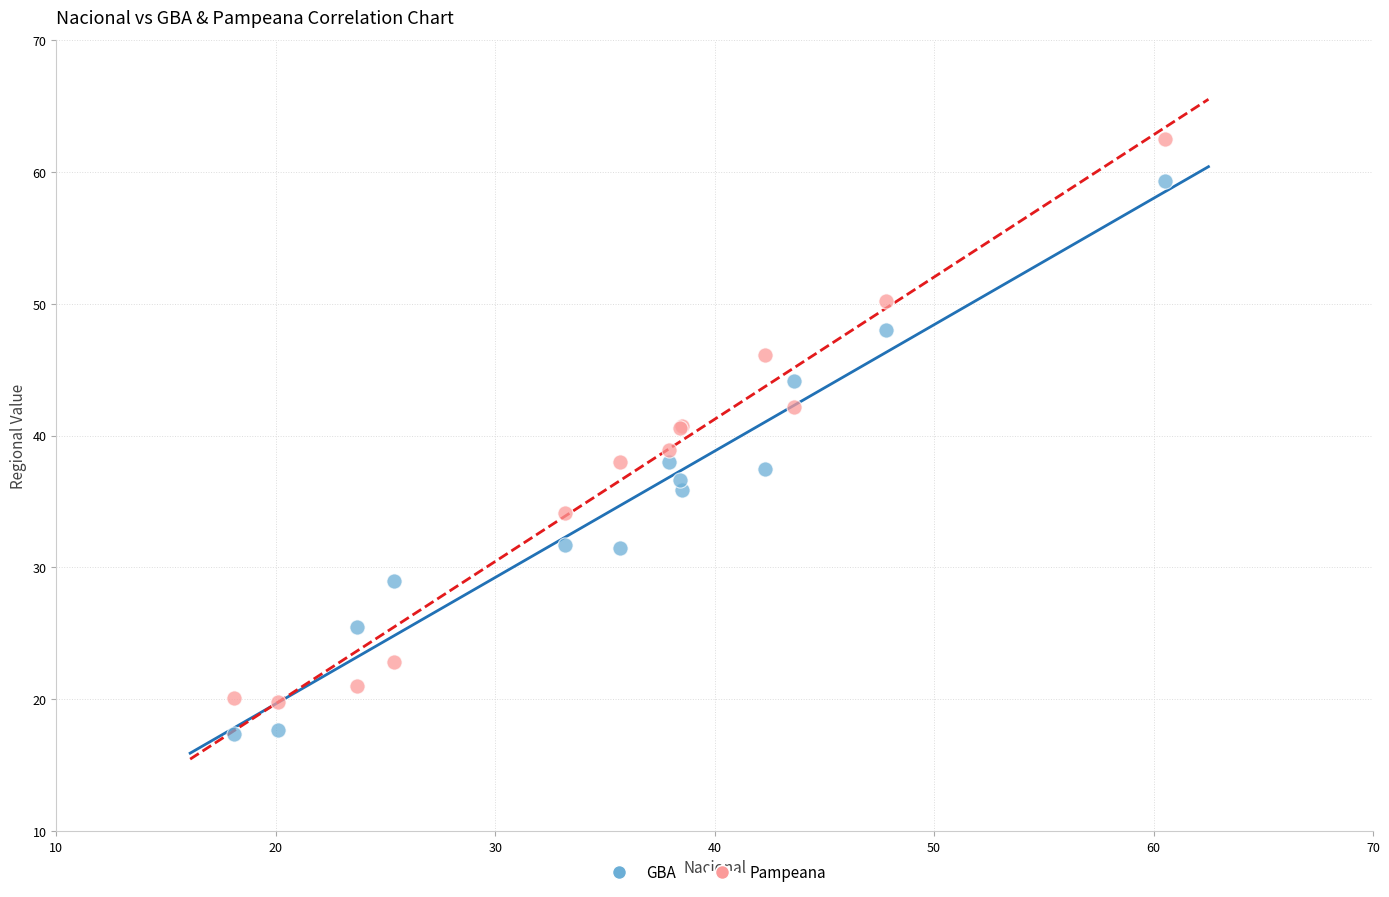

Which series contains the lowest Y value?

GBA